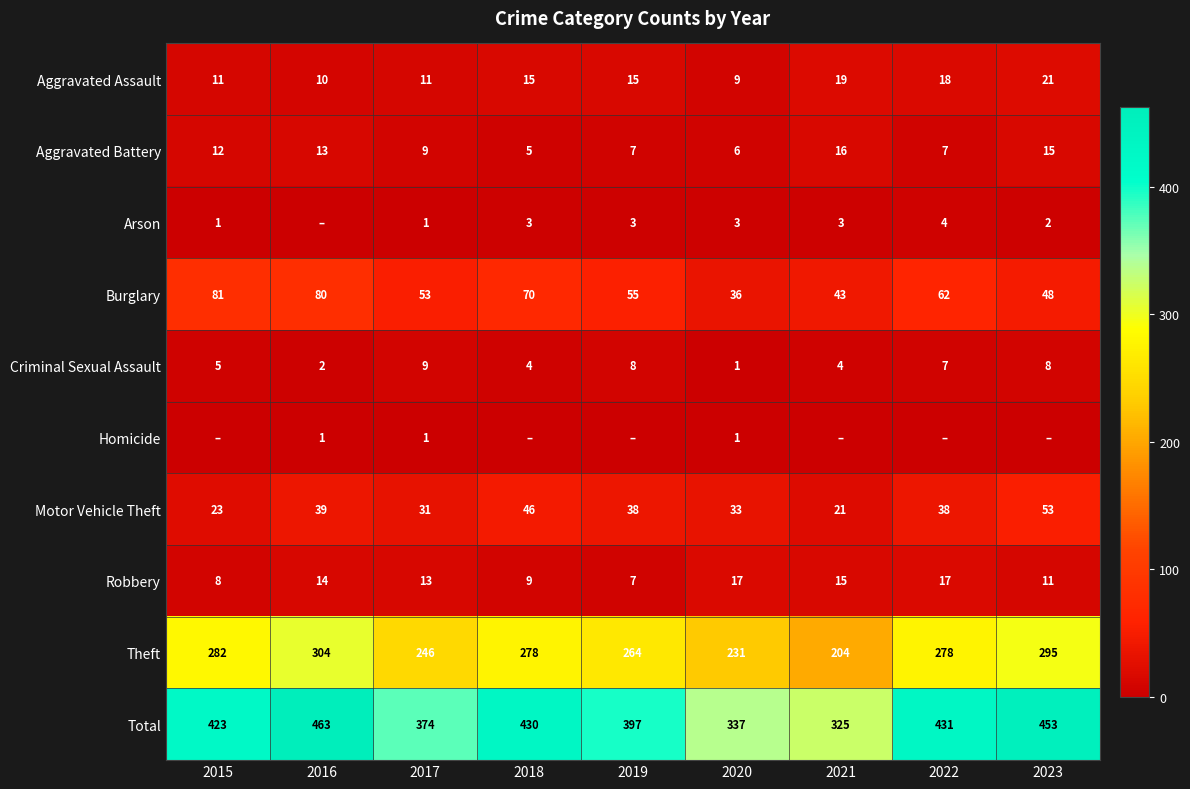

What is the difference between the second highest and minimum values in the Criminal Sexual Assault series?

7